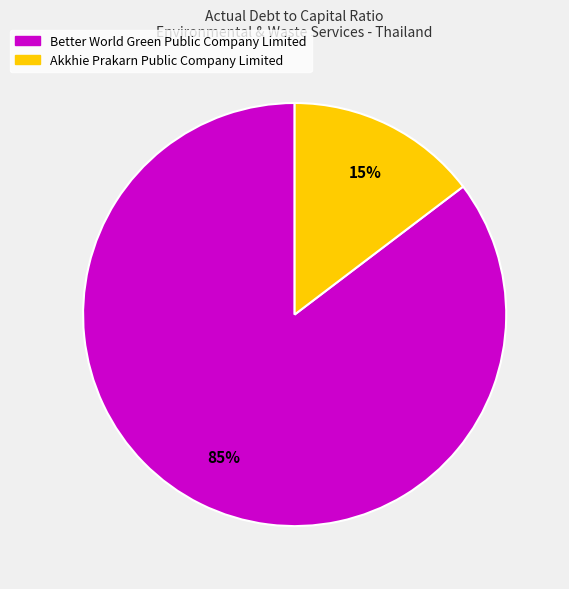

Is the sum of Akkhie Prakarn Public Company Limited and Better World Green Public Company Limited greater than half?

Yes